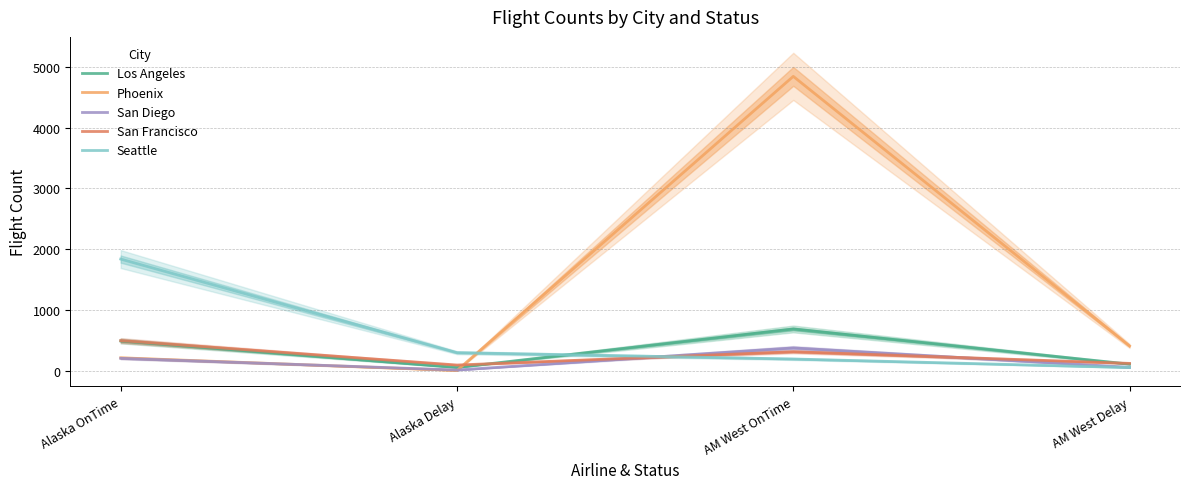

Is the value of Los Angeles at Alaska Delay greater than the value of San Francisco at Alaska OnTime?

No